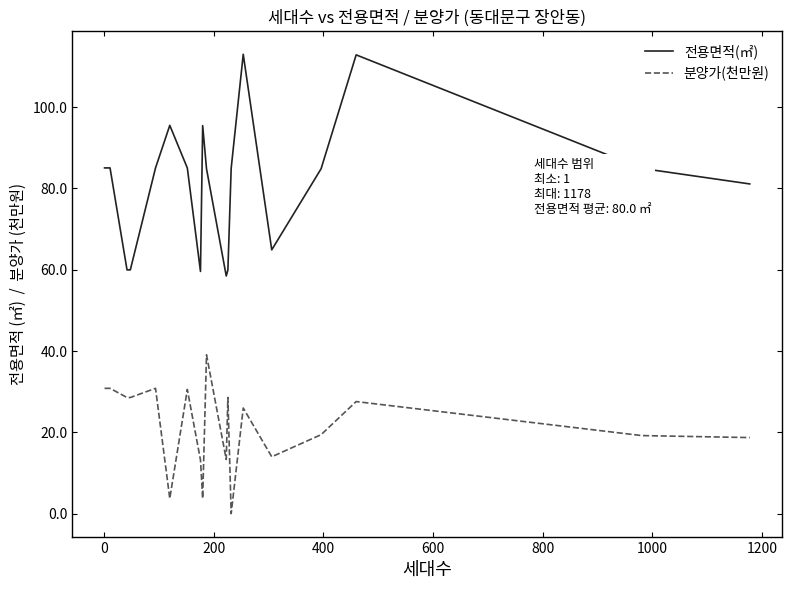

Which series has the largest total across all categories?

전용면적(㎡)